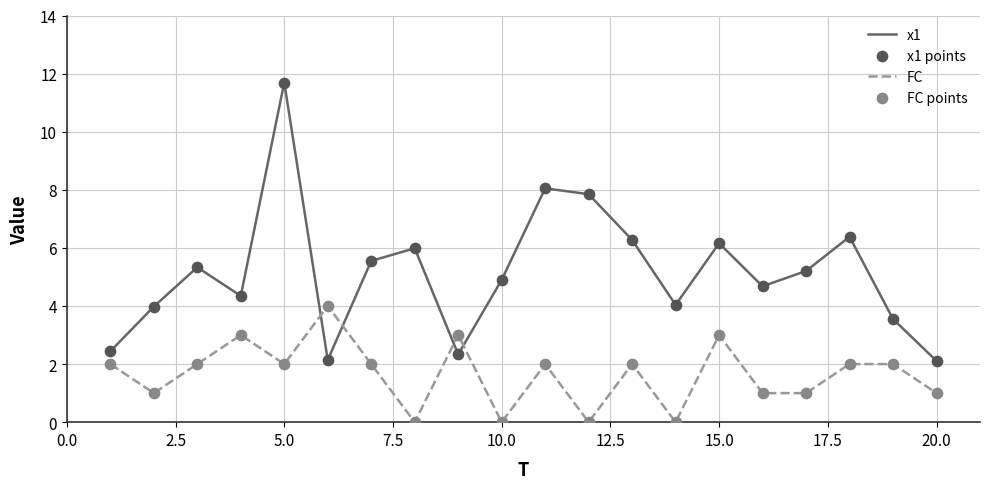

Which series has the largest range (max minus min)?

x1